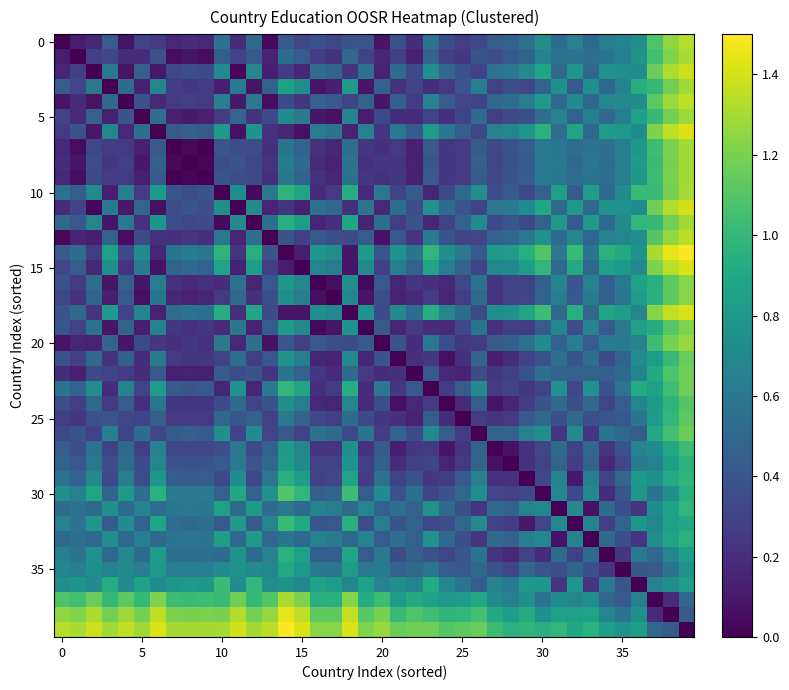

How many series are shown in this chart?

40